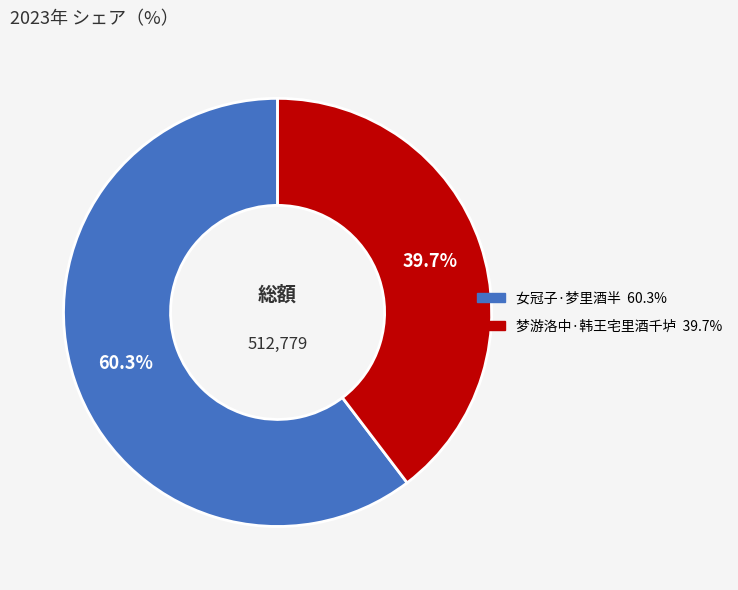

The 女冠子·梦里酒半 slice represents 66% of the pie. True or false?

False